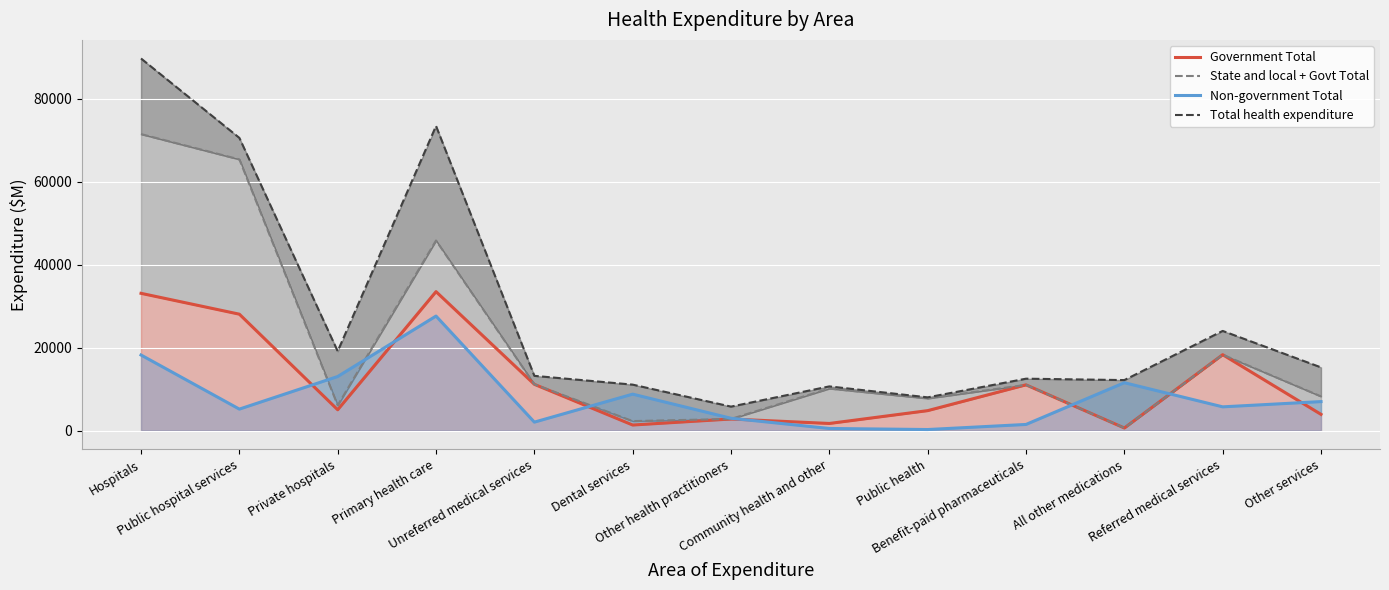

The Total health expenditure series shows 8012 at Public health. True or false?

True